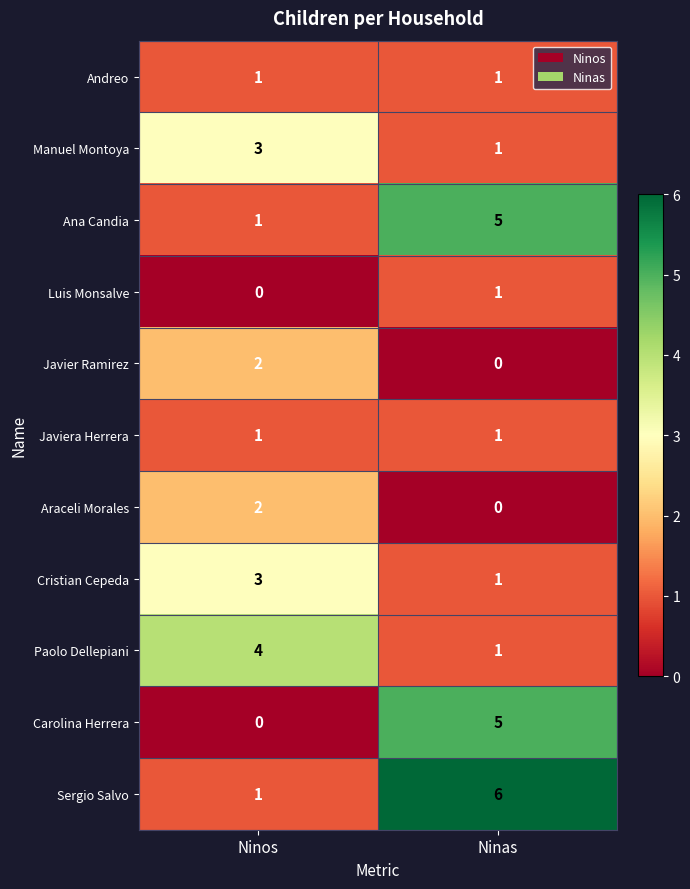

What is the spread (max minus min) of values at Ninos?

4